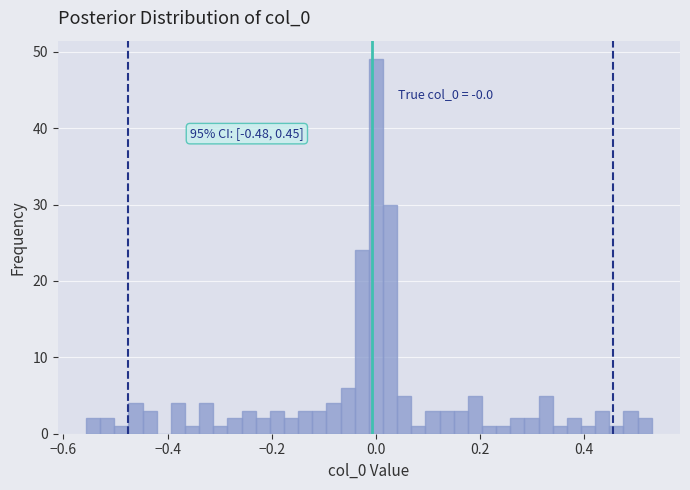

Around what value on the x-axis is the tallest bar? Give the approximate position of its centre, as read against the axis.

0.00